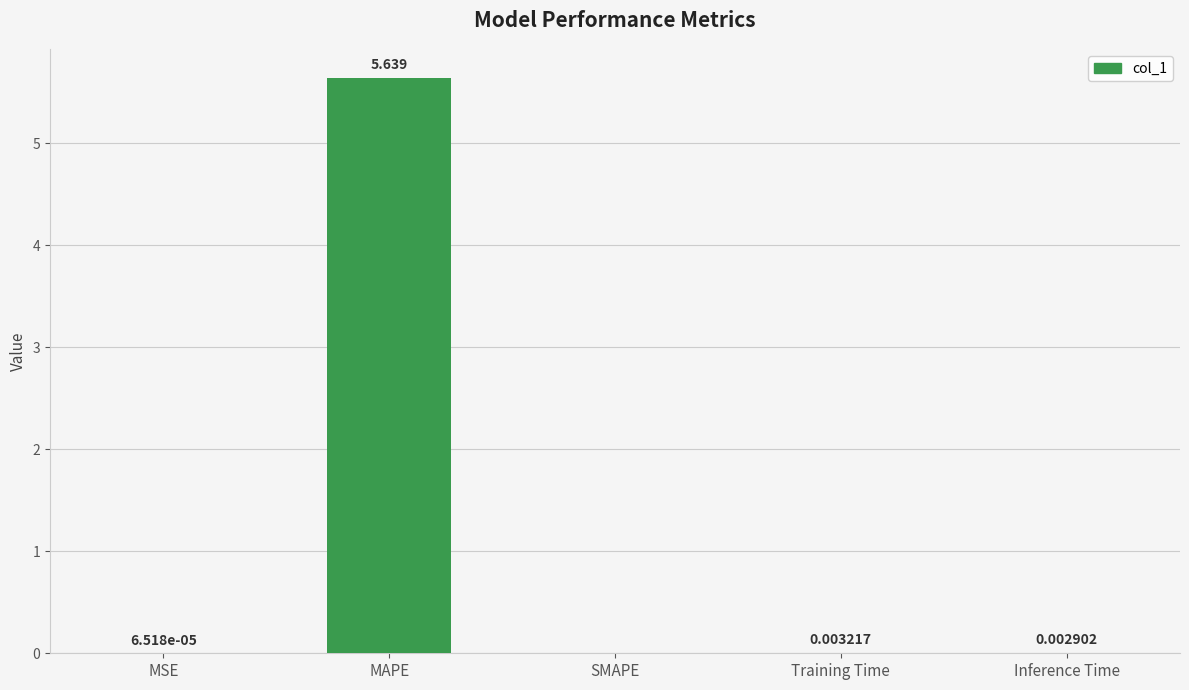

Which has a higher value, Inference Time or MSE?

Inference Time